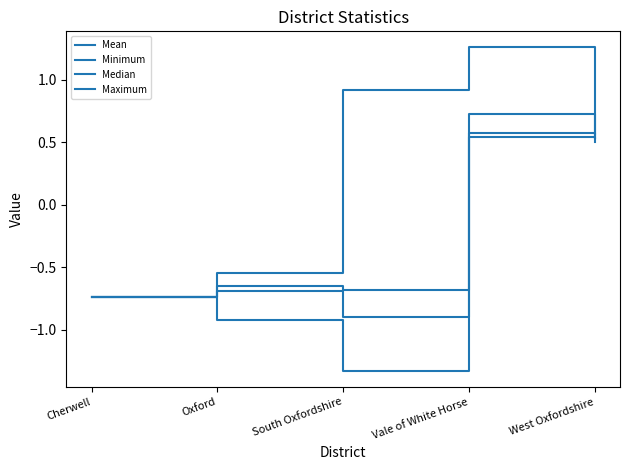

Does the chart have visible grid lines?

No